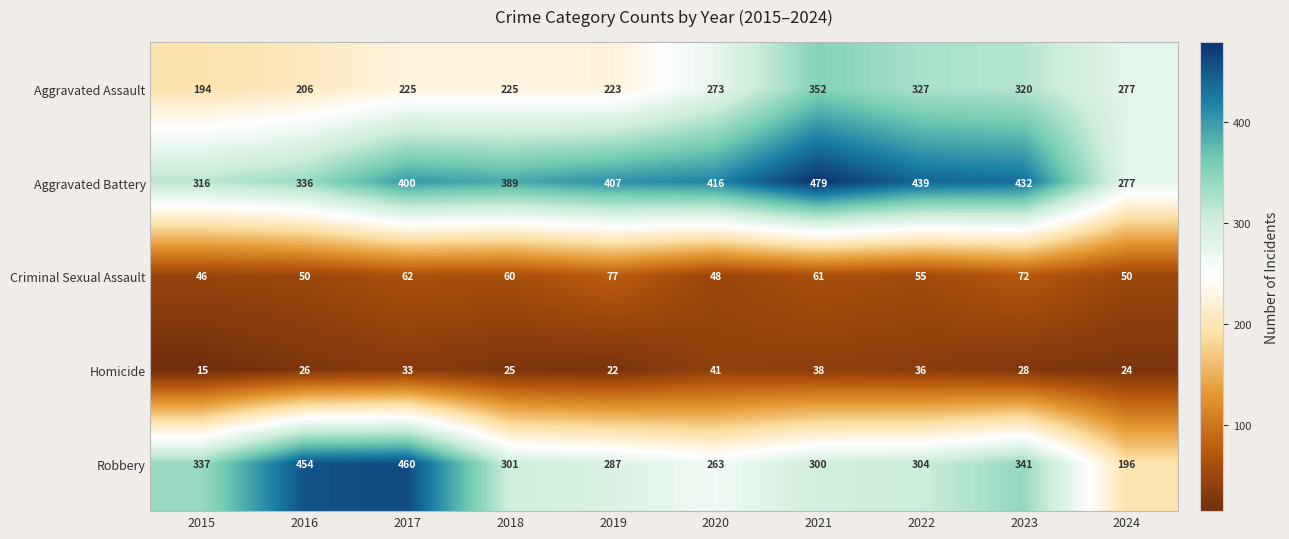

How many distinct data groups are displayed?

5